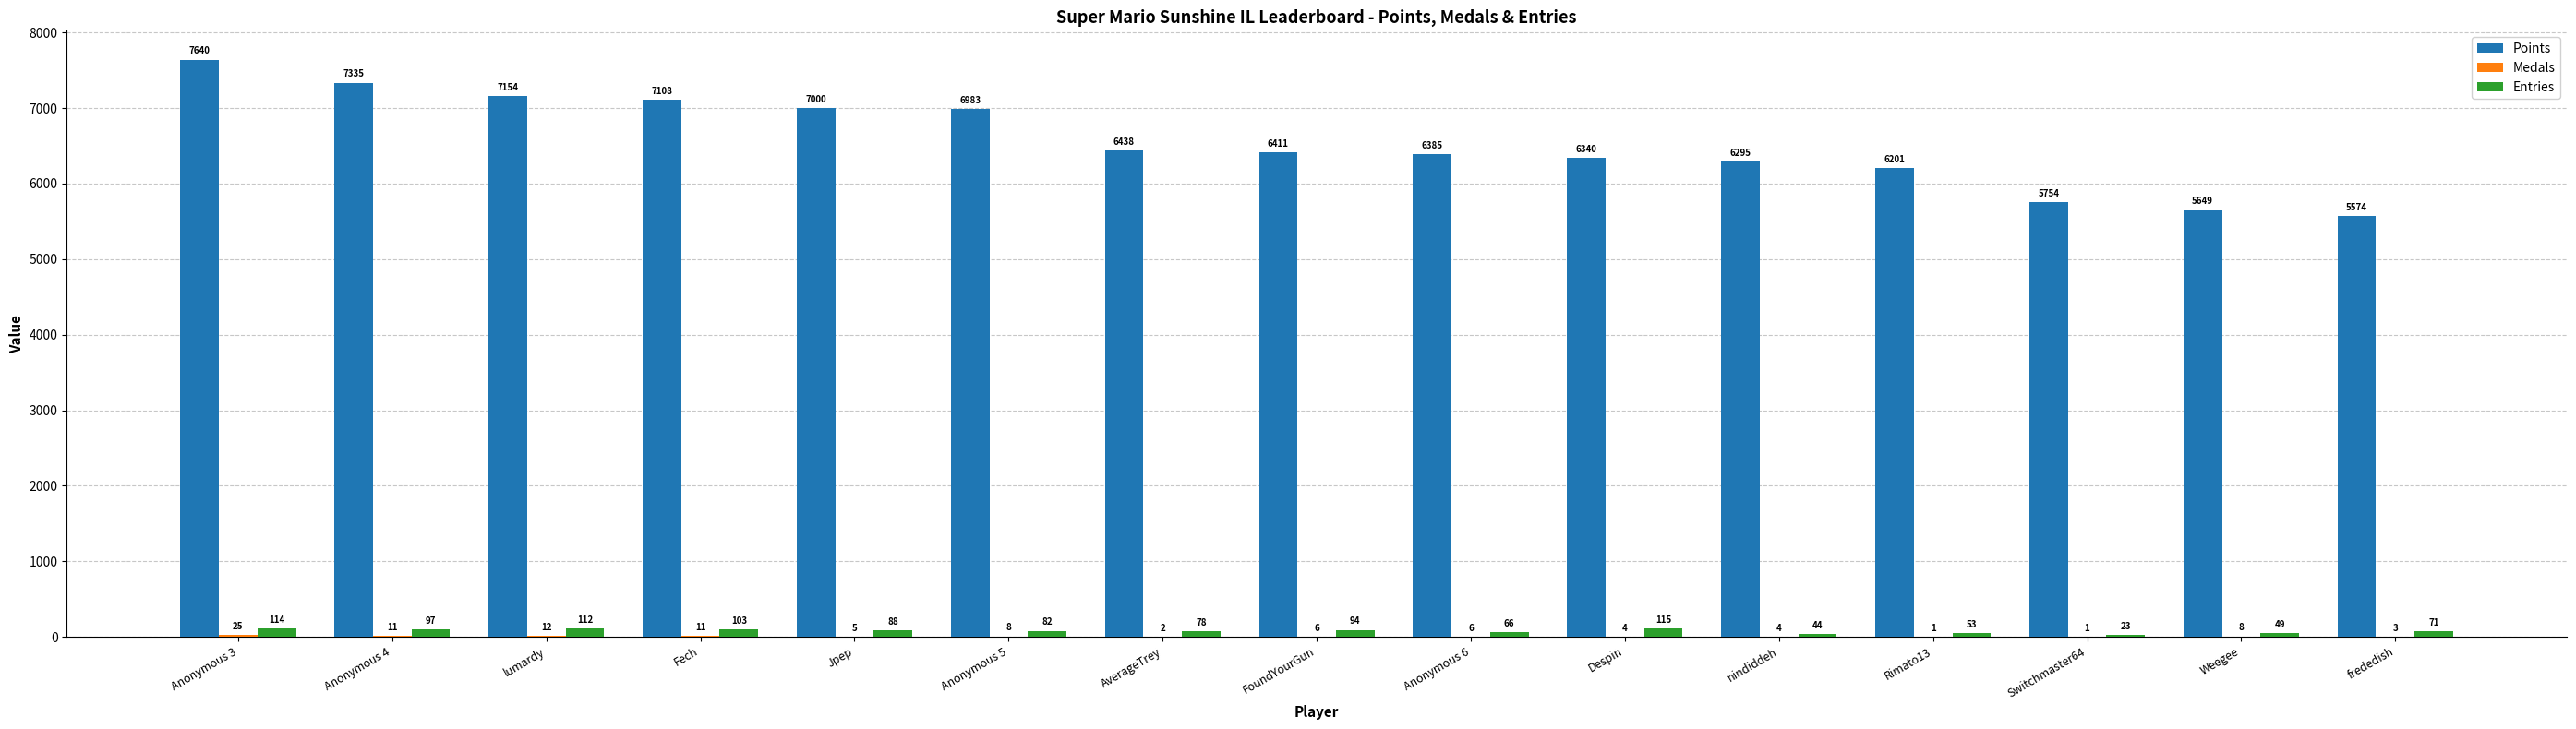

What is the average value of the Points series?

6551